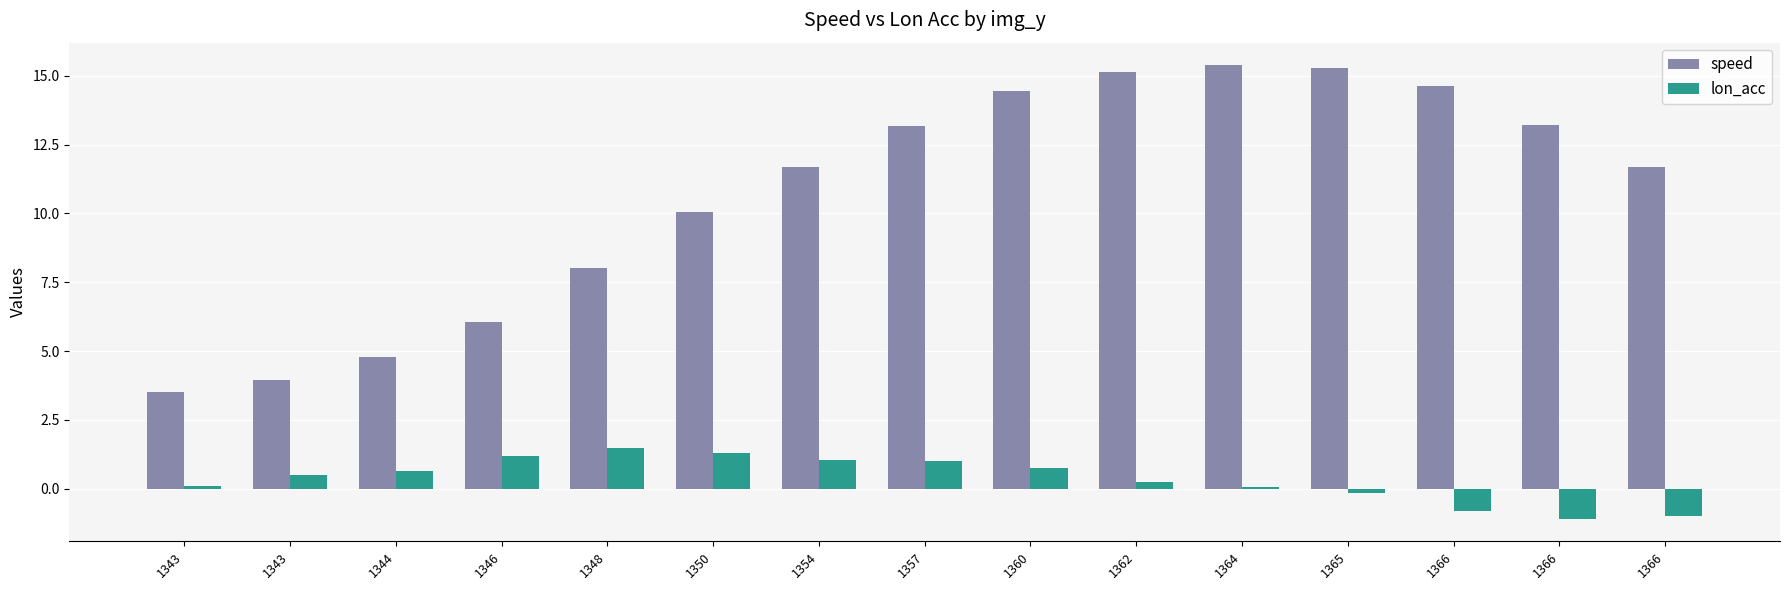

How many values in the speed series are below 11?

6